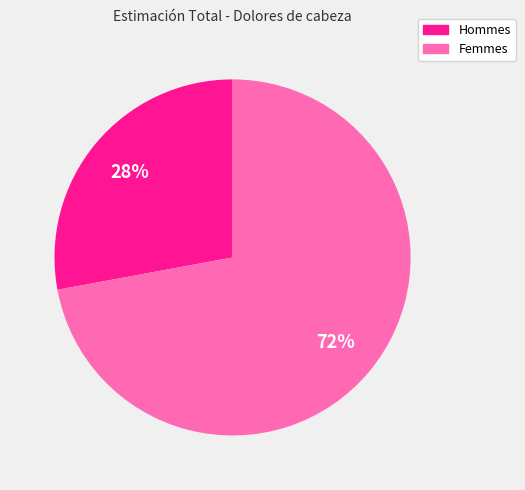

To the nearest percent, what is the difference between the largest and smallest slice percentages?

44%